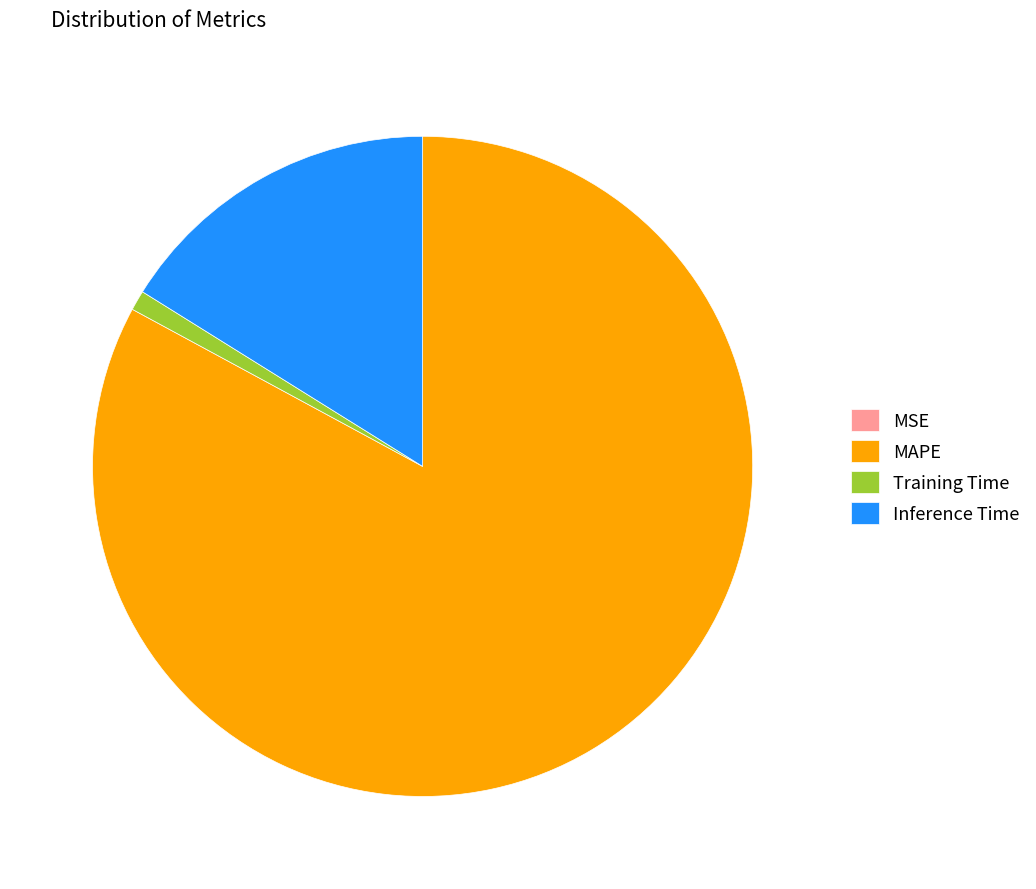

Which category has the biggest portion of the pie?

MAPE